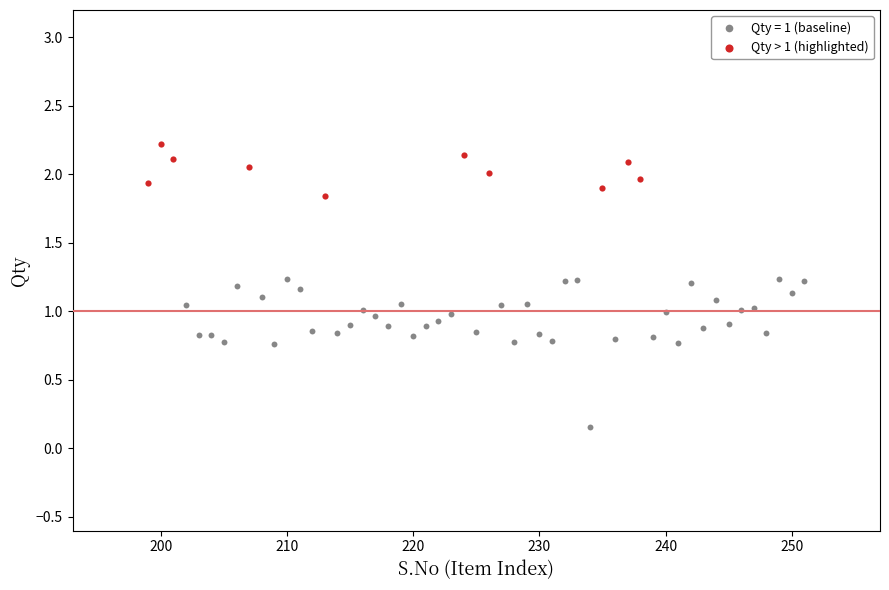

Which series has the widest spread of Y values?

Qty = 1 (baseline)